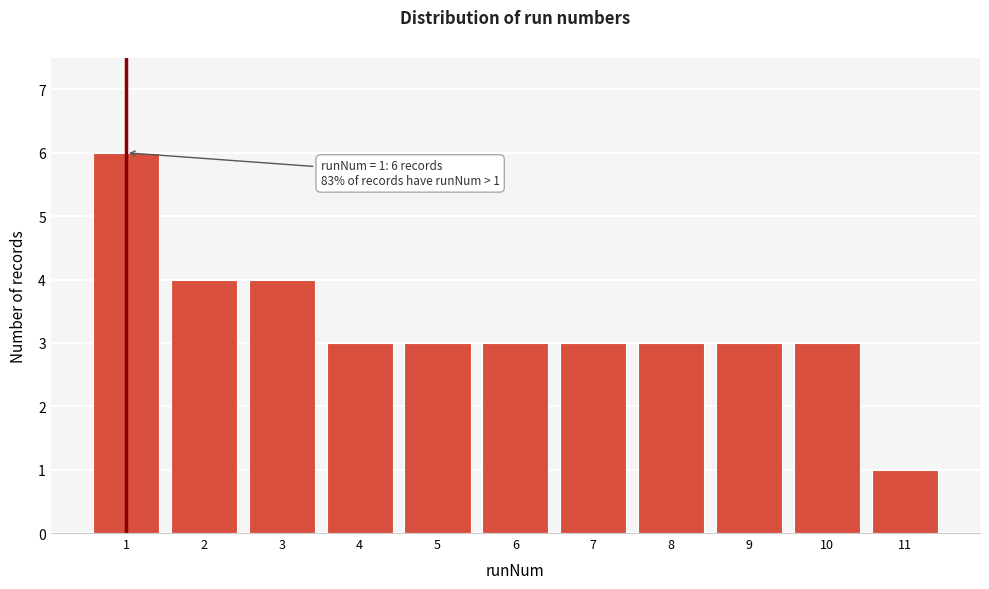

Reading left to right, what are all the values shown in this chart?

1=6	2=4	3=4	4=3	5=3	6=3	7=3	8=3	9=3	10=3	11=1